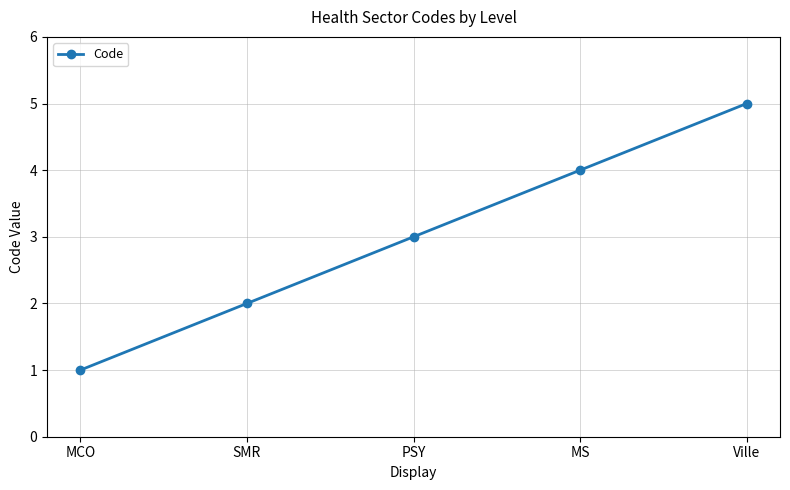

What value does the data have at Ville?

5